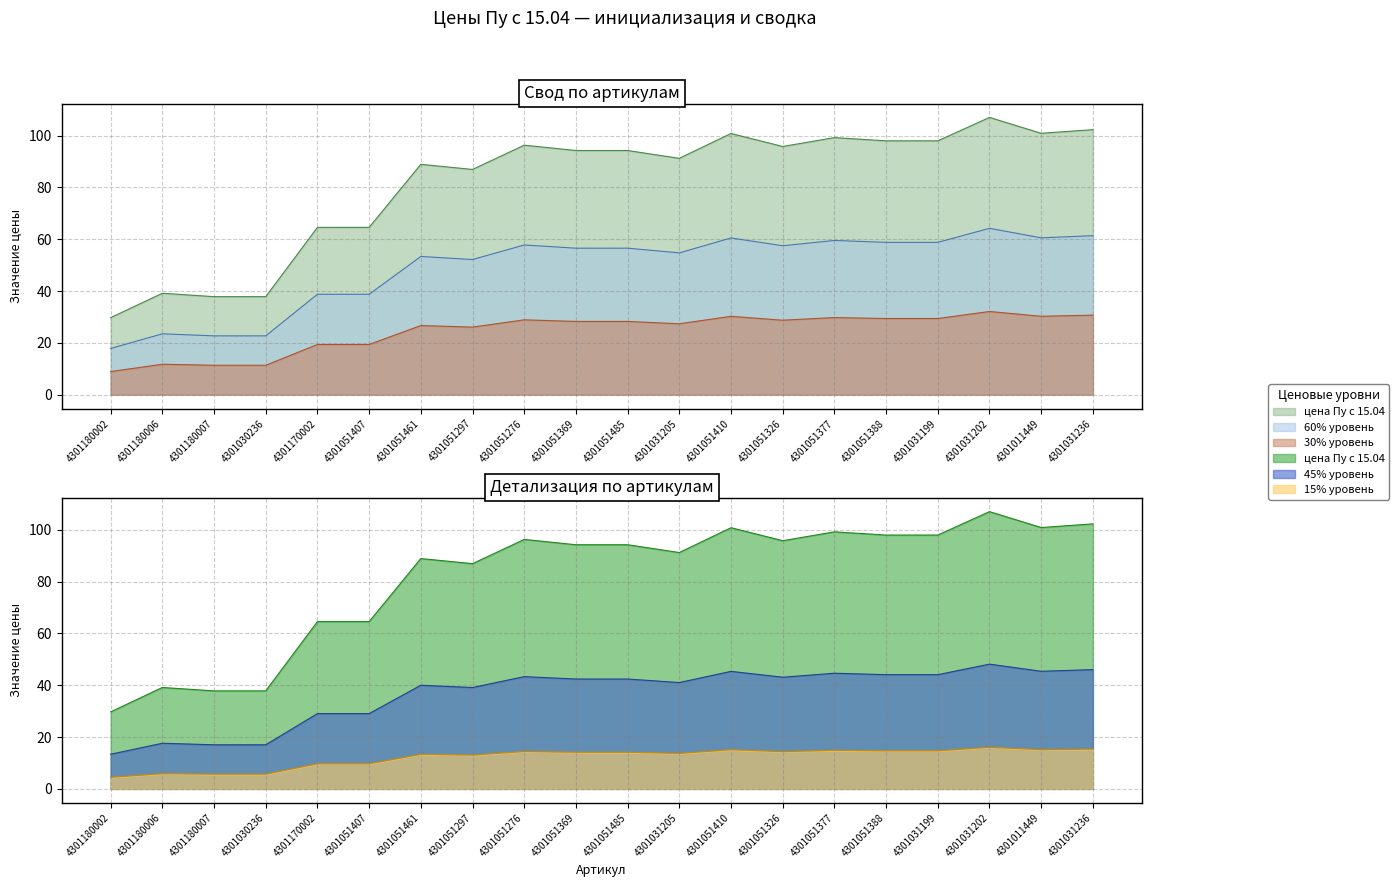

Approximately how many times larger is the value at 4301051485 compared to 4301011449?

0.9